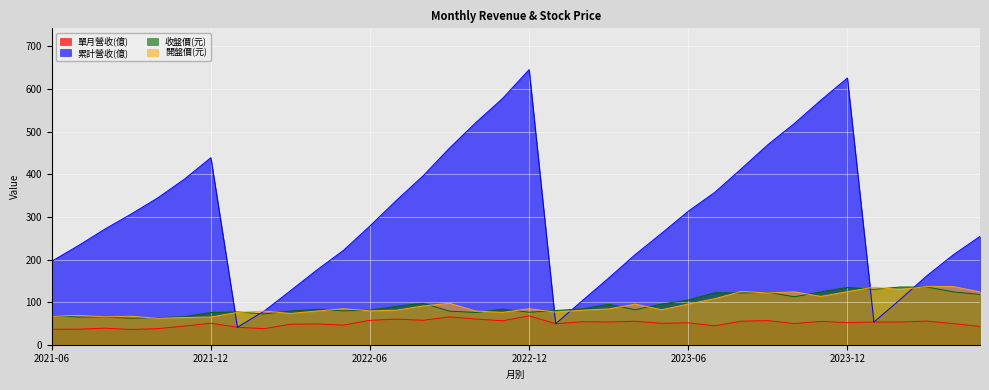

Is the value of 收盤價(元) at 2021-11 greater than the value of 開盤價(元) at 2022-01?

No